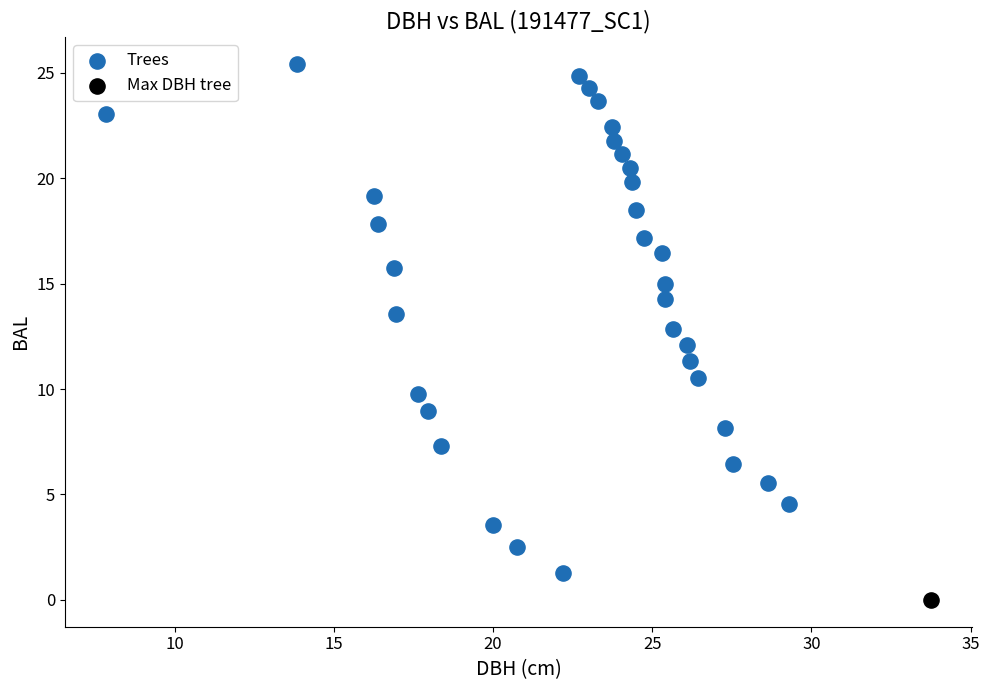

What are all the series names shown in the legend?

Trees, Max DBH tree